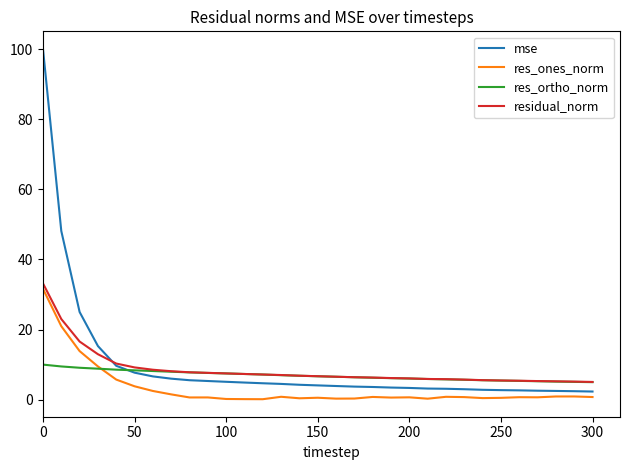

Which series has the widest spread of values?

mse